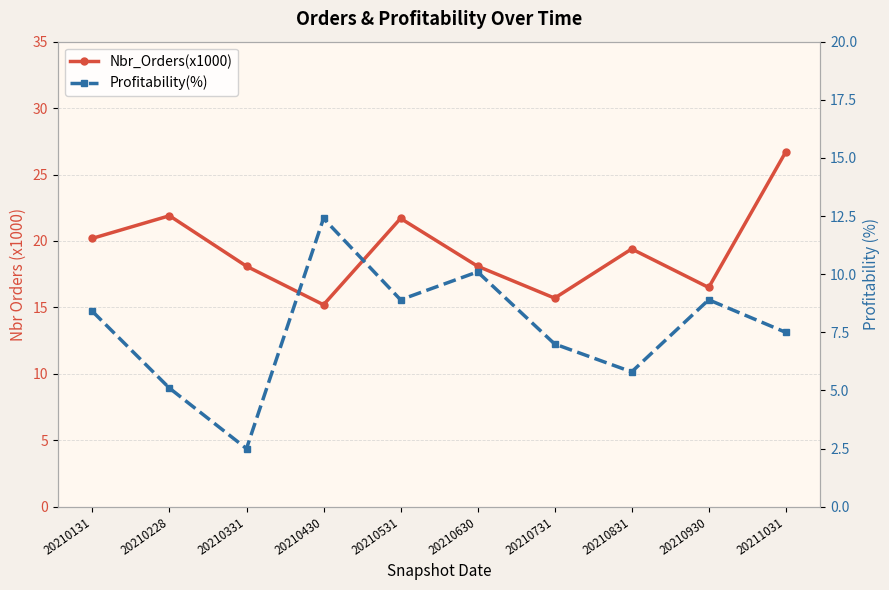

What is the difference between the maximum and minimum values in the Nbr_Orders(x1000) series?

11.5